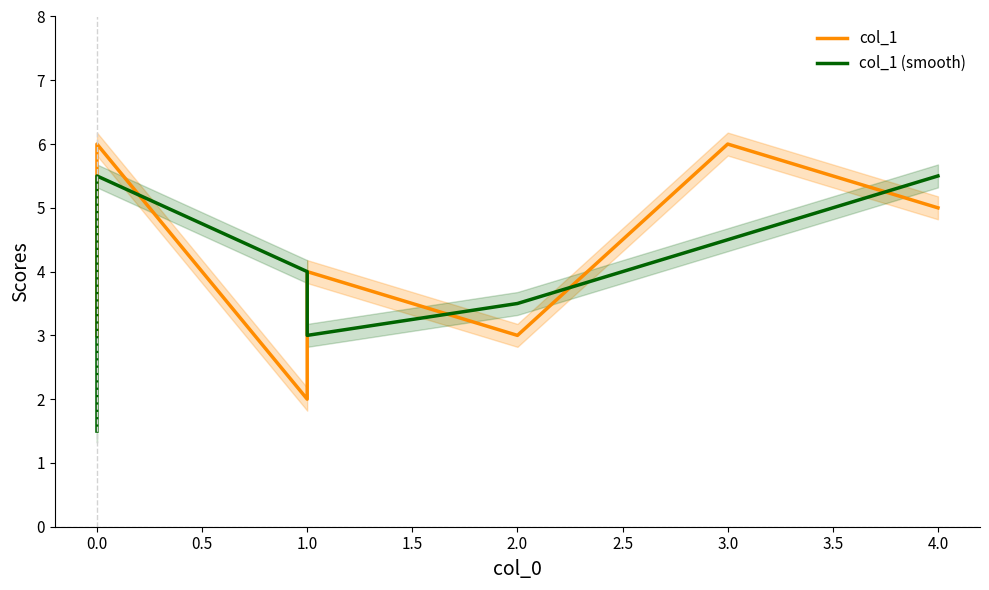

How many interior local peaks does the col_1 (smooth) series have?

1